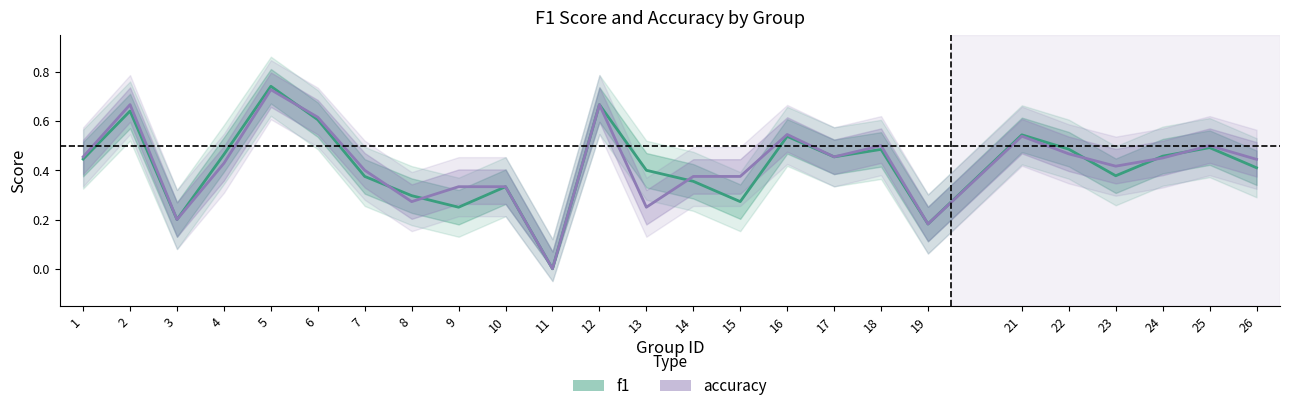

The value of f1 at 2 is 0.6. True or false?

True